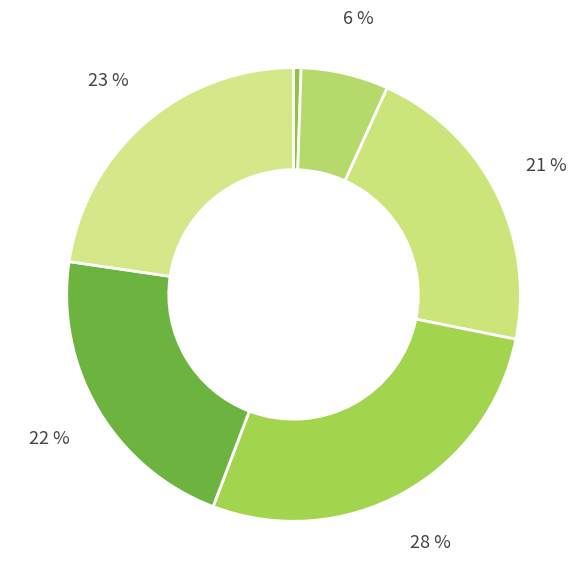

Which slice is the largest?

Darien